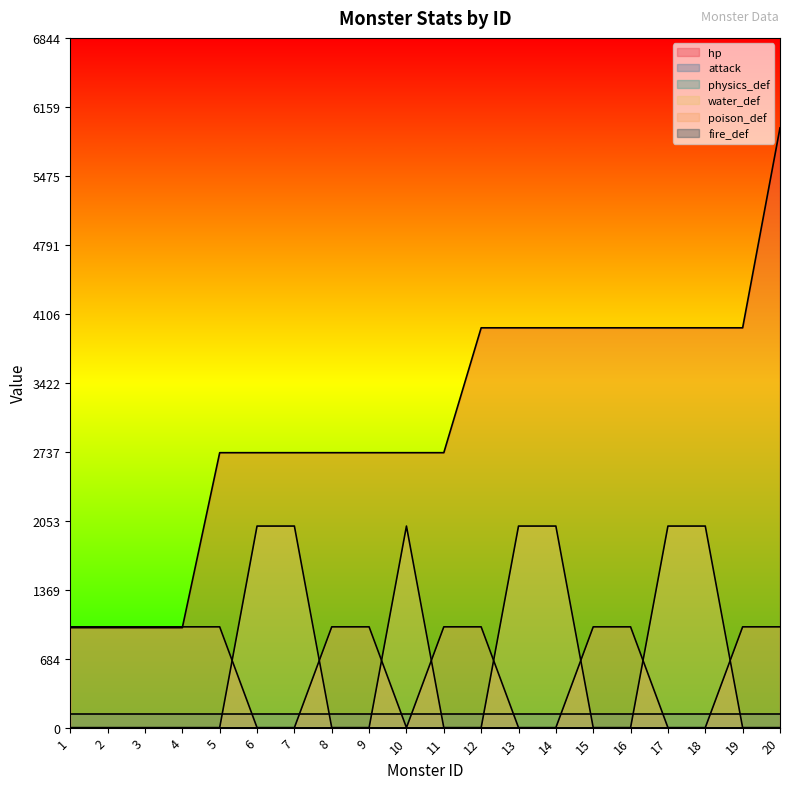

At which category is the sum across all series the highest?

20